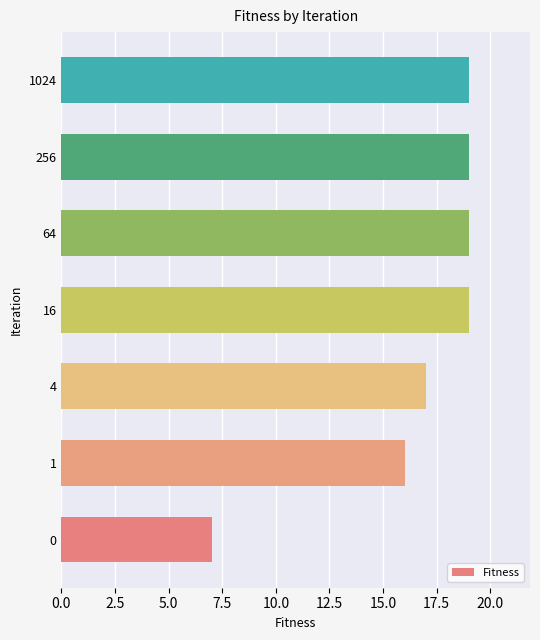

What is the average value?

17